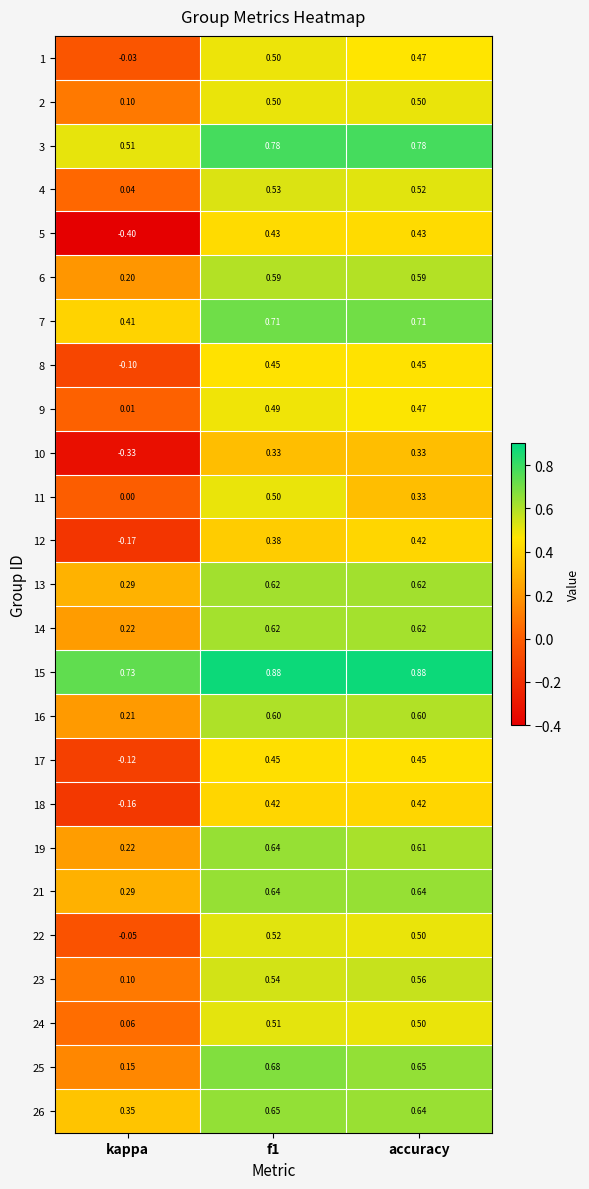

What is the total value across all series at f1?

14.0